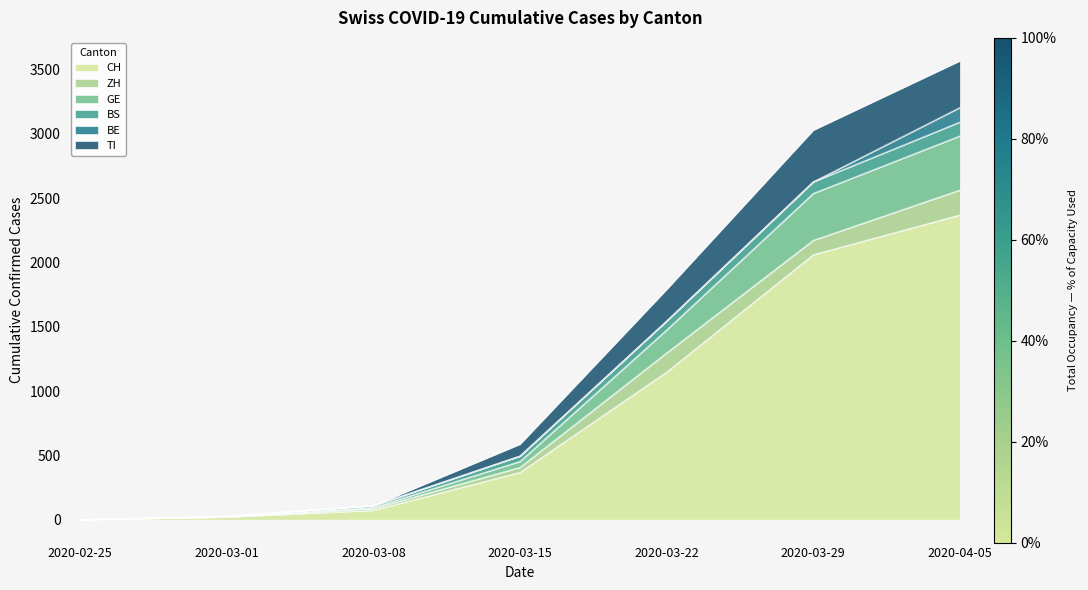

At which label does CH reach its peak?

2020-04-05